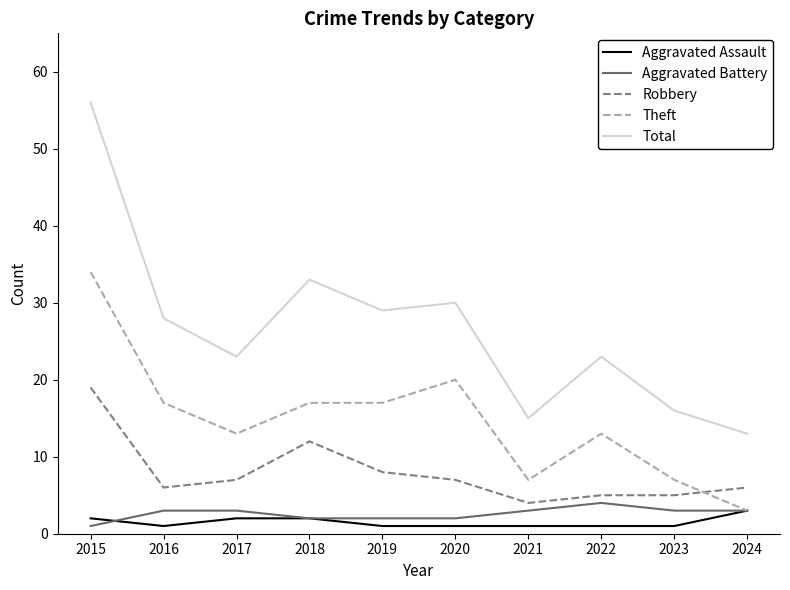

Reading left to right, transcribe all the data shown in this chart.

Aggravated Assault: 2015=2	2016=1	2017=2	2018=2	2019=1	2020=1	2021=1	2022=1	2023=1	2024=3
Aggravated Battery: 2015=1	2016=3	2017=3	2018=2	2019=2	2020=2	2021=3	2022=4	2023=3	2024=3
Robbery: 2015=19	2016=6	2017=7	2018=12	2019=8	2020=7	2021=4	2022=5	2023=5	2024=6
Theft: 2015=34	2016=17	2017=13	2018=17	2019=17	2020=20	2021=7	2022=13	2023=7	2024=3
Total: 2015=56	2016=28	2017=23	2018=33	2019=29	2020=30	2021=15	2022=23	2023=16	2024=13